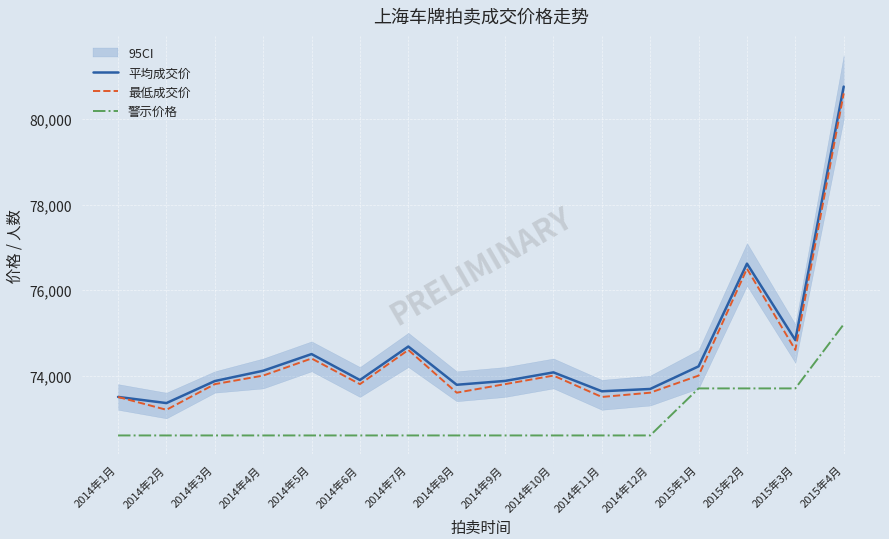

What is the difference between the 警示价格 values at 2014年10月 and 2015年1月?

1100